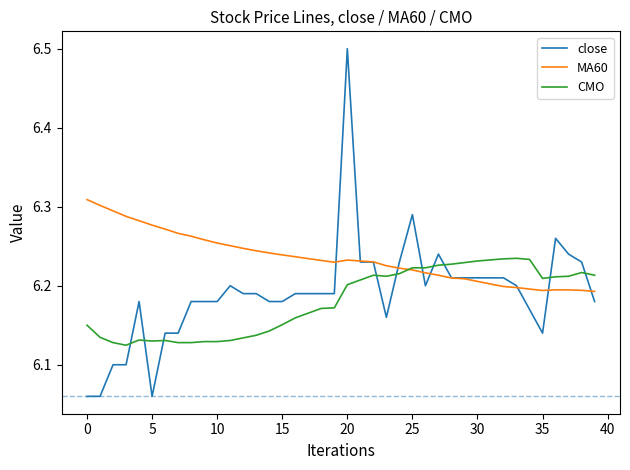

List the series in order of their peak value, lowest first.

CMO, MA60, close